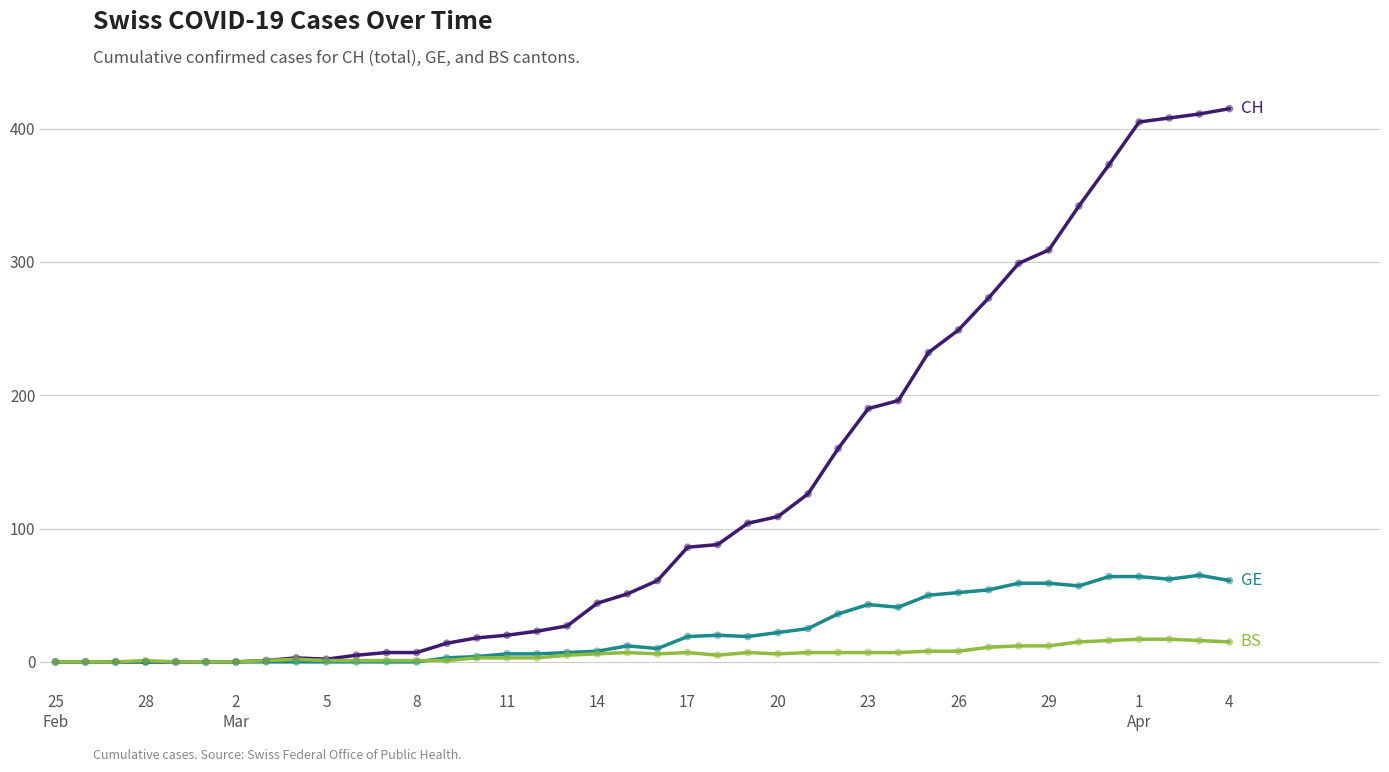

What is the maximum value shown in the chart?

415